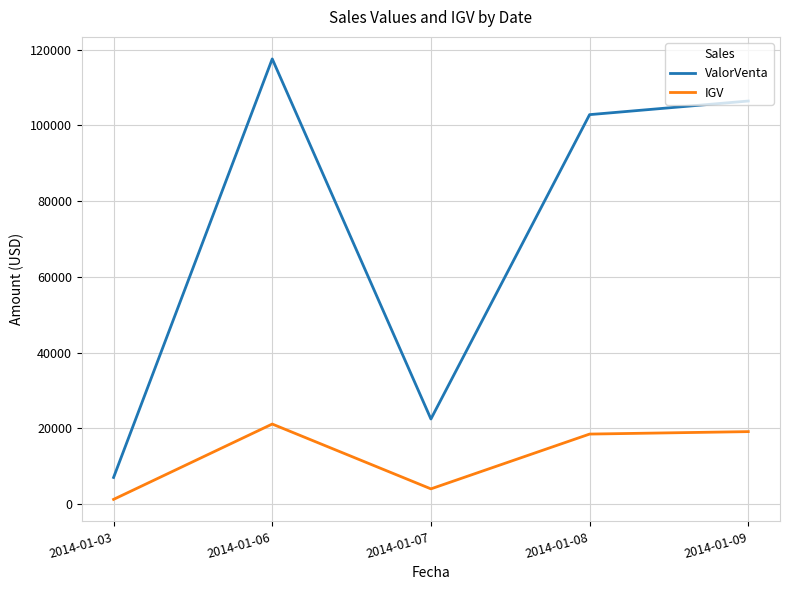

Where does the IGV series first go above 18511?

2014-01-06